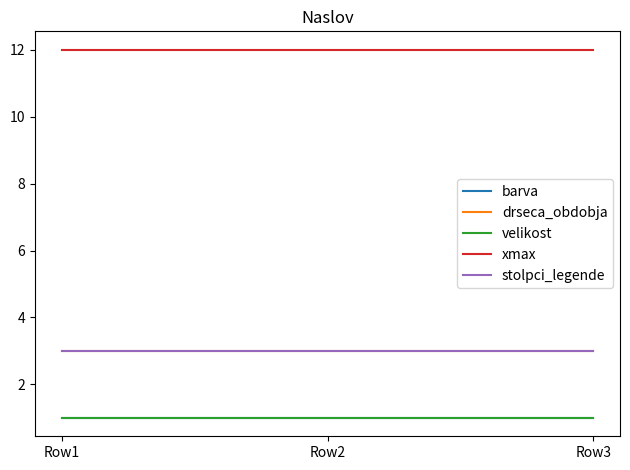

The velikost series shows 1 at Row3. True or false?

True